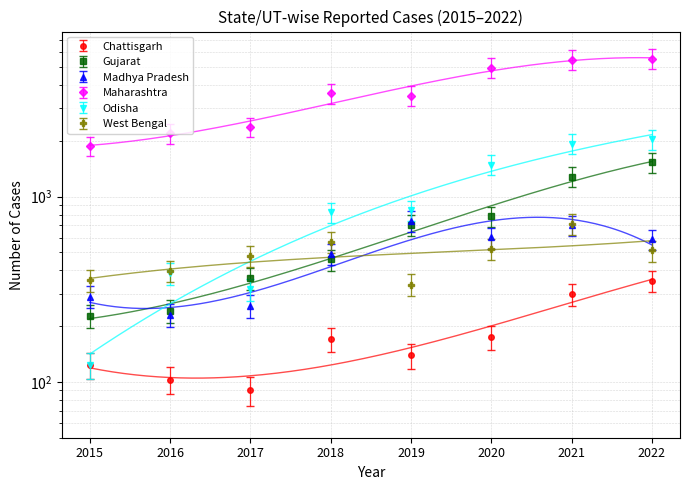

List the labels in order of Chattisgarh value, smallest first.

2017, 2016, 2015, 2019, 2018, 2020, 2021, 2022